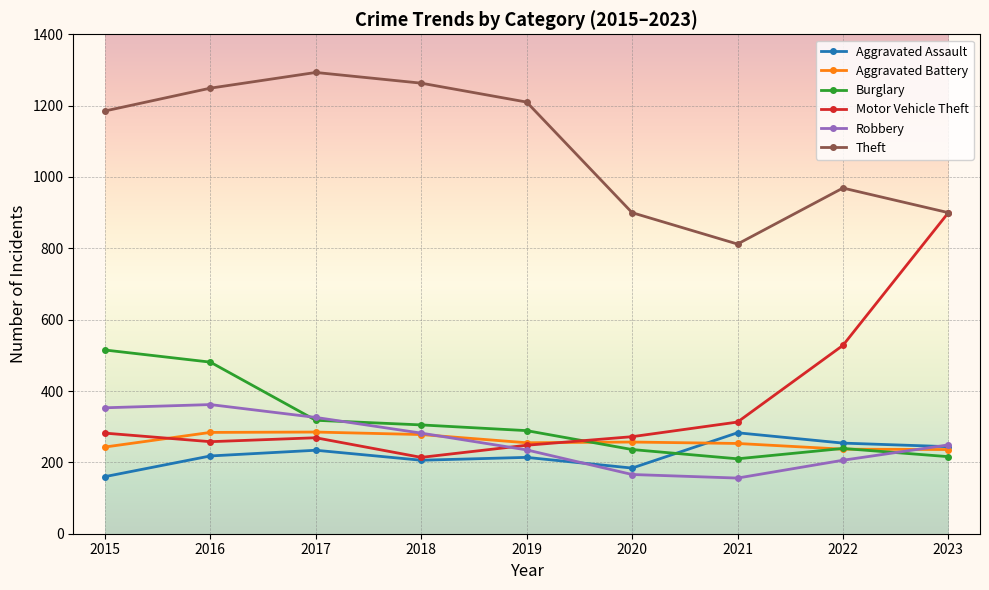

Which series has the largest total across all categories?

Theft